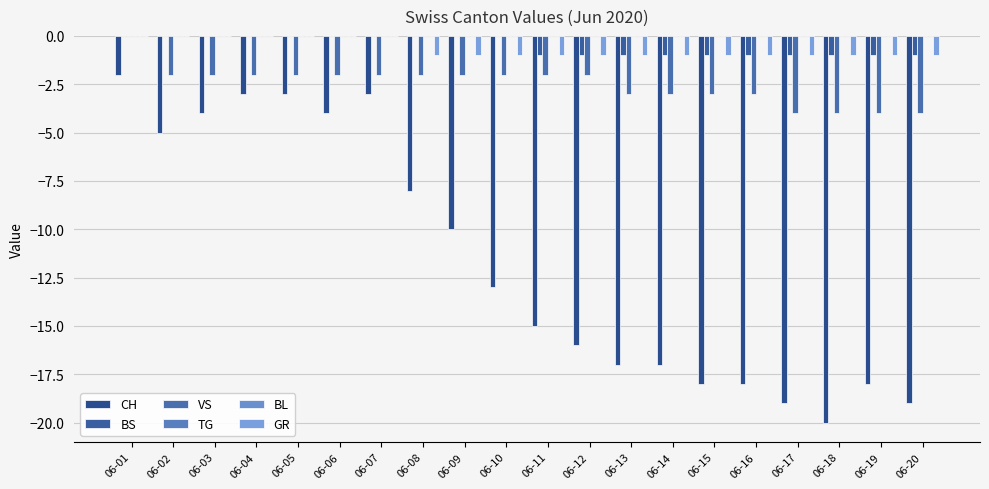

Is it true that GR equals 0 at 06-20?

False